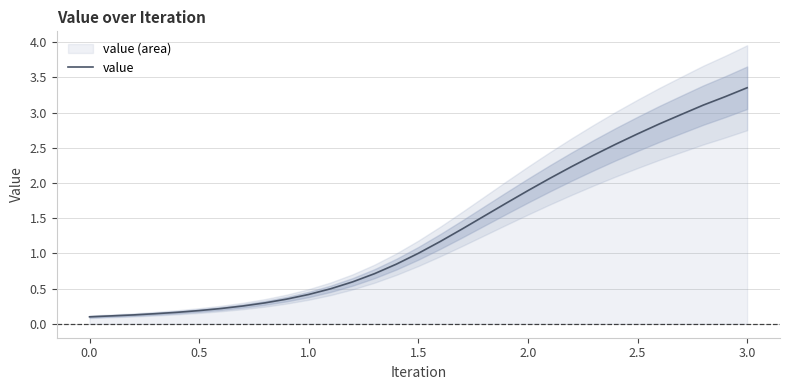

How many values are below 1?

15